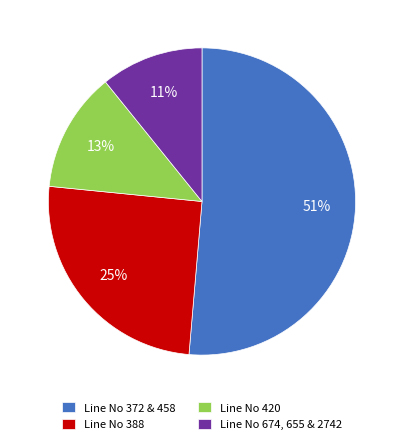

To the nearest percent, what percentage of the pie is Line No 372 & 458?

51%